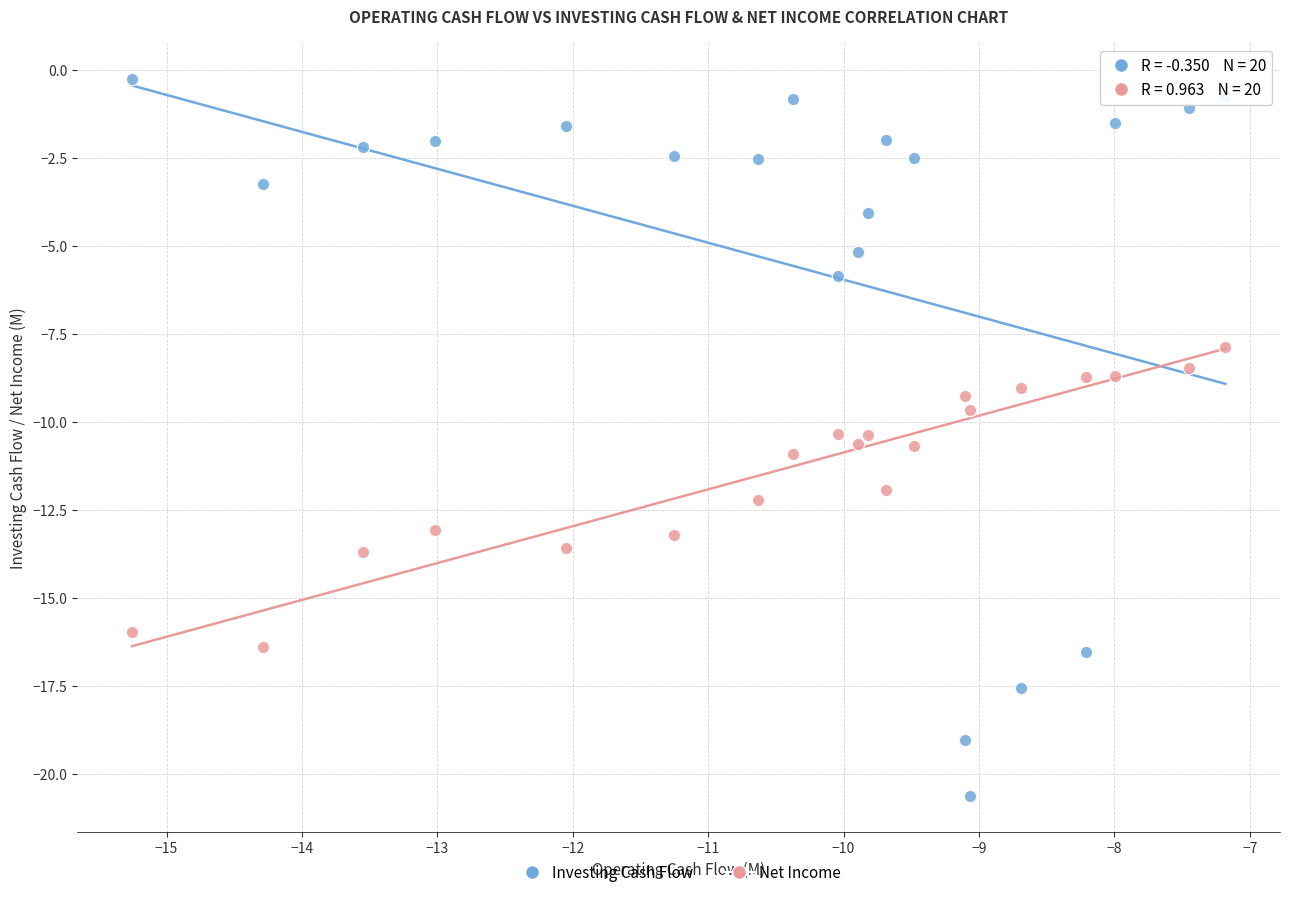

Which series has the largest Y range (max minus min)?

Investing Cash Flow